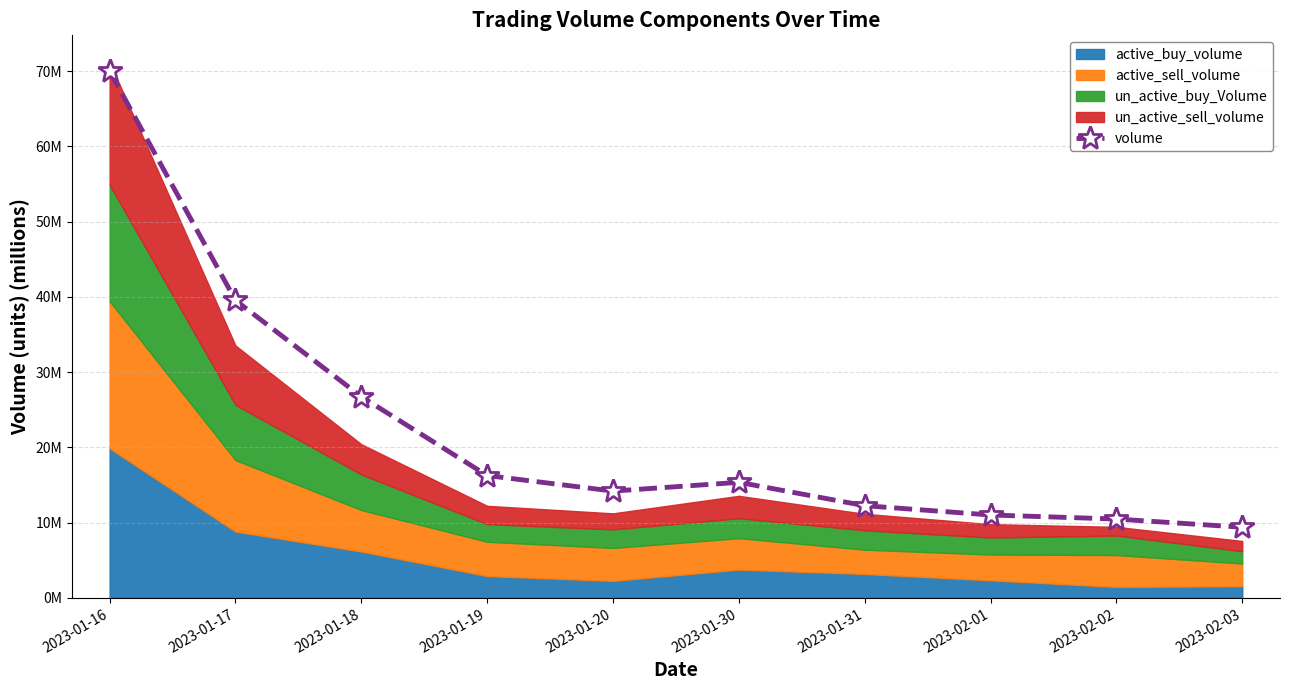

How many lines are shown in the chart?

1